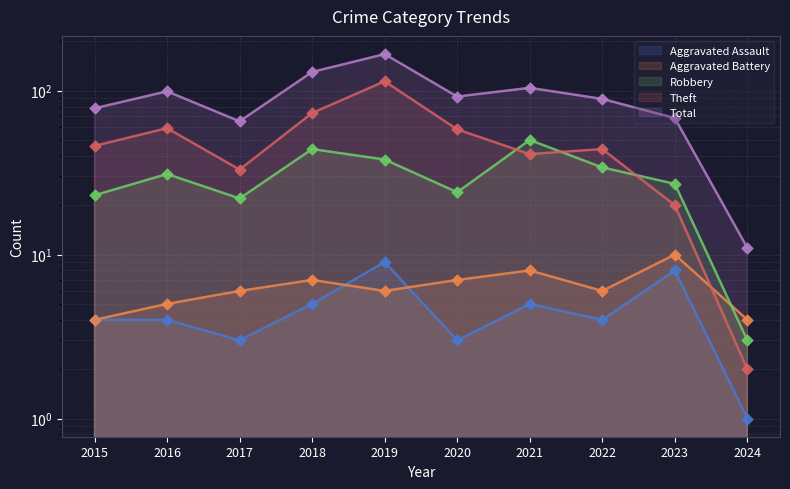

At how many categories does at least one series exceed 149?

1